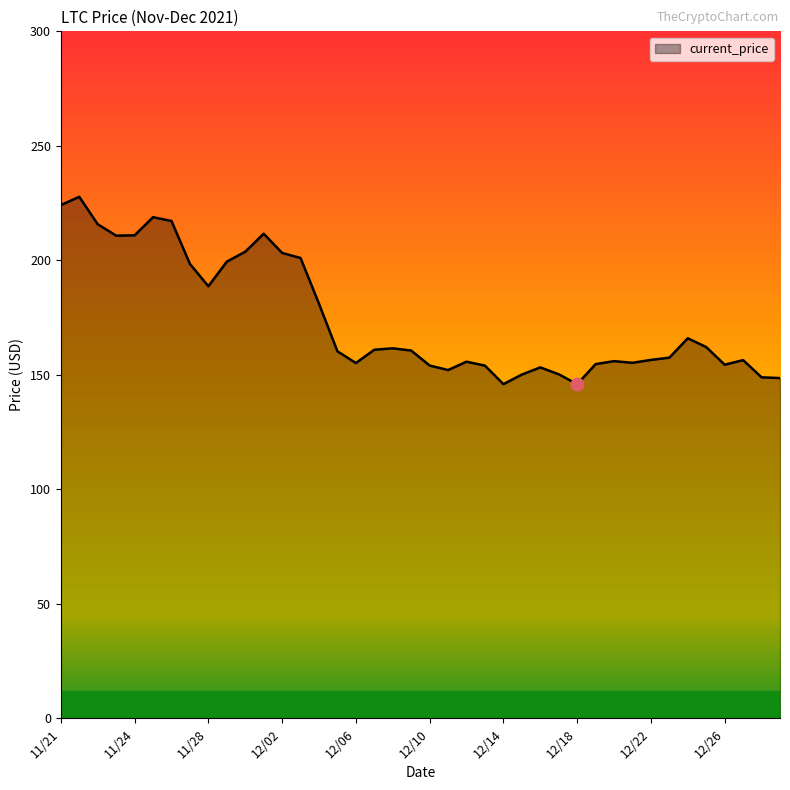

What is the greatest value displayed?

227.7